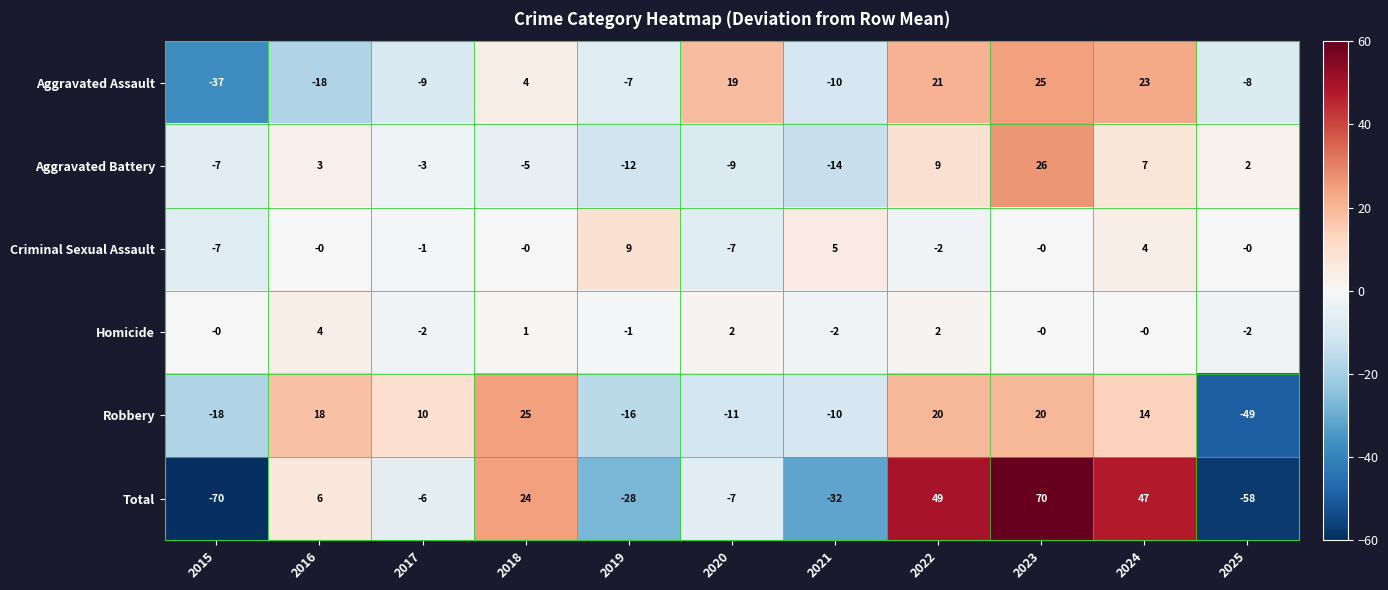

What is the total value across all series at 2025?

-115